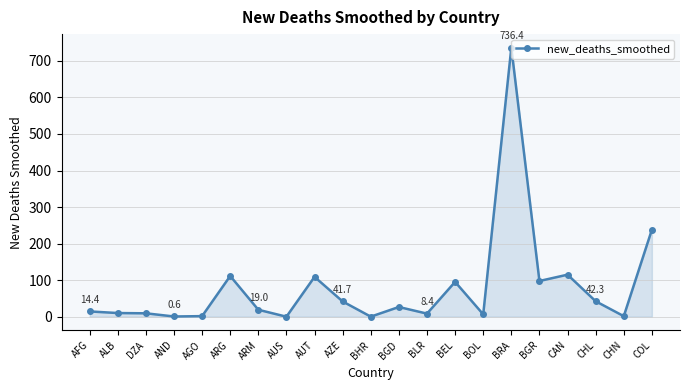

Which label corresponds to the largest value in the chart?

BRA